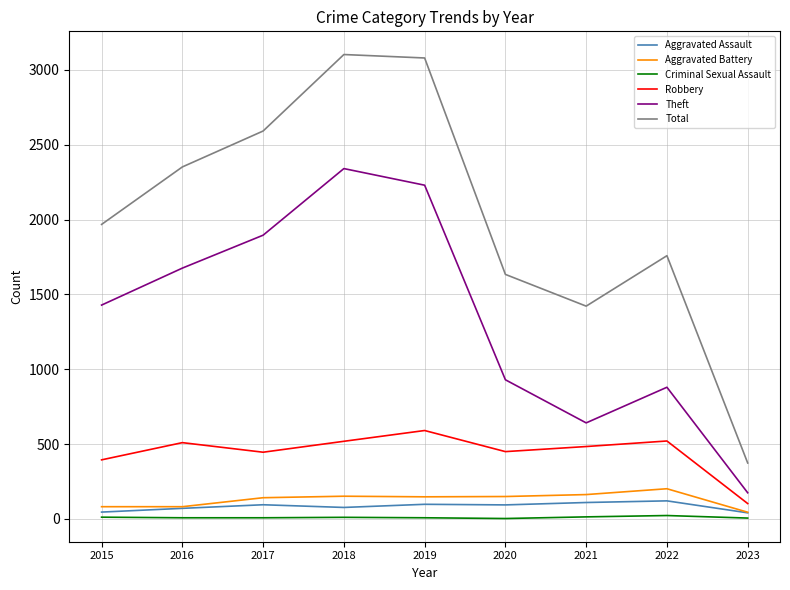

List the series in order of their peak value, highest first.

Total, Theft, Robbery, Aggravated Battery, Aggravated Assault, Criminal Sexual Assault